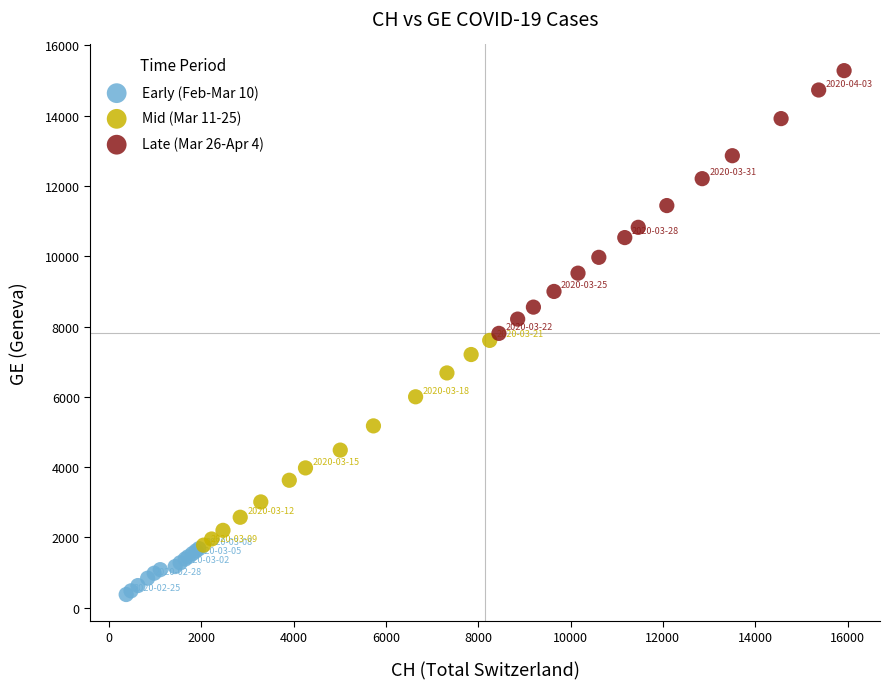

Which series contains the highest Y value?

Late (Mar 26-Apr 4)